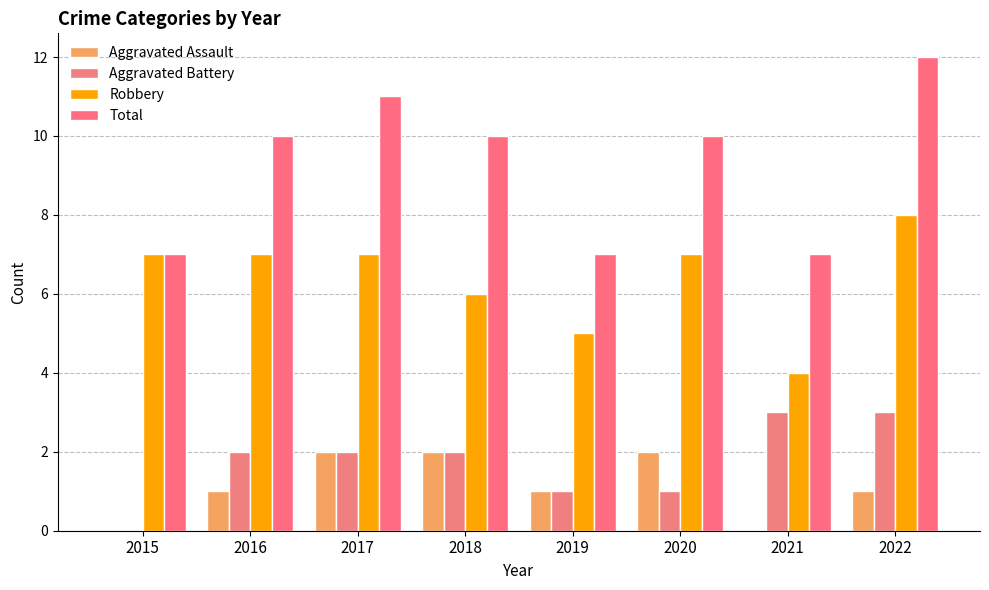

What is the sum of the Aggravated Assault values at 2022 and 2016?

2